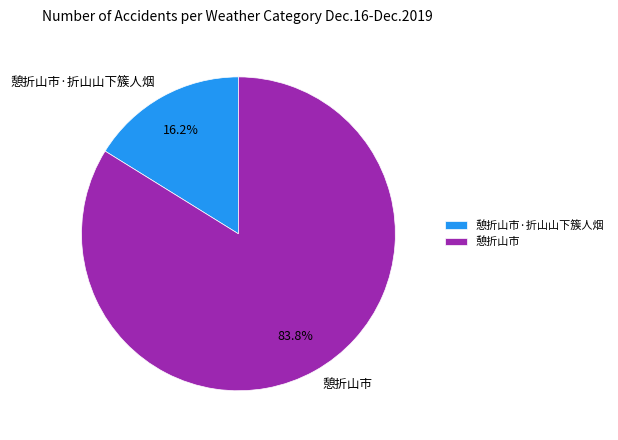

What is the majority slice?

憩折山市